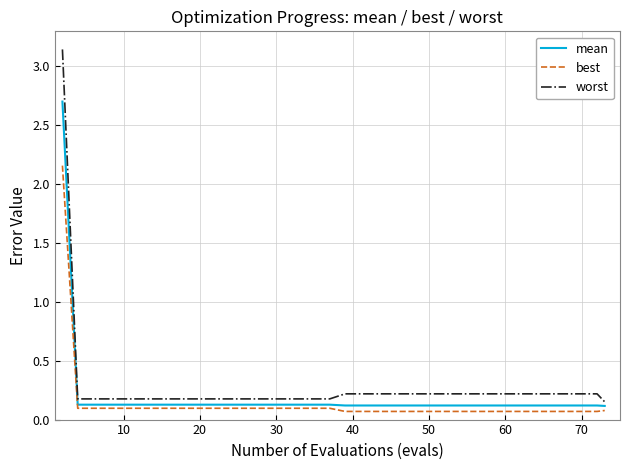

List the series in order of their peak value, highest first.

worst, mean, best